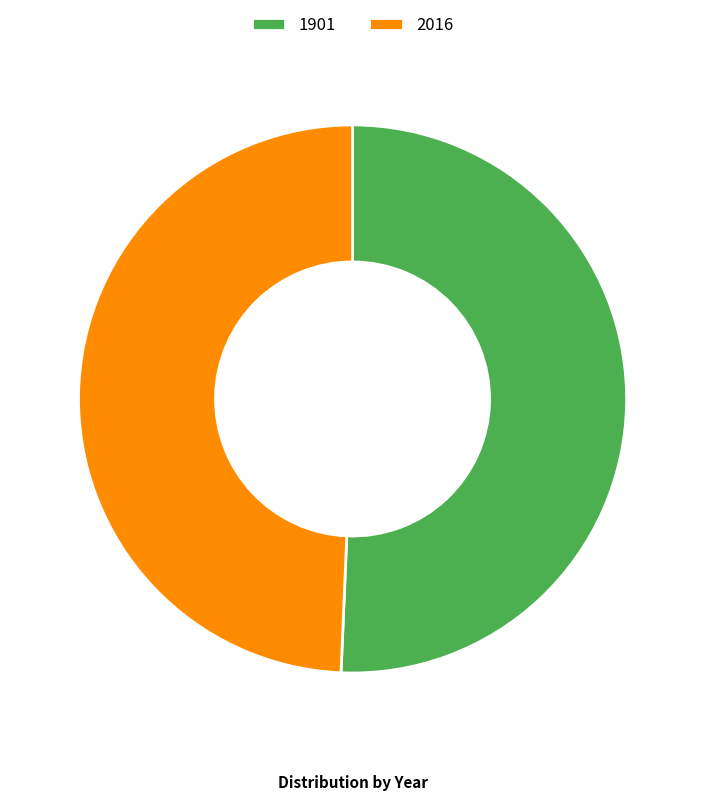

Is the sum of 2016 and 1901 greater than half?

Yes